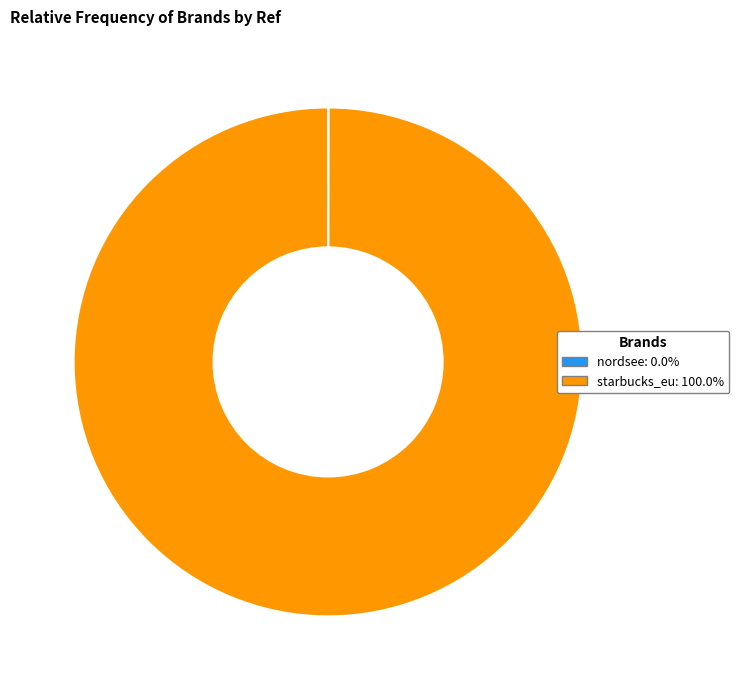

Is there a majority slice in this chart?

Yes